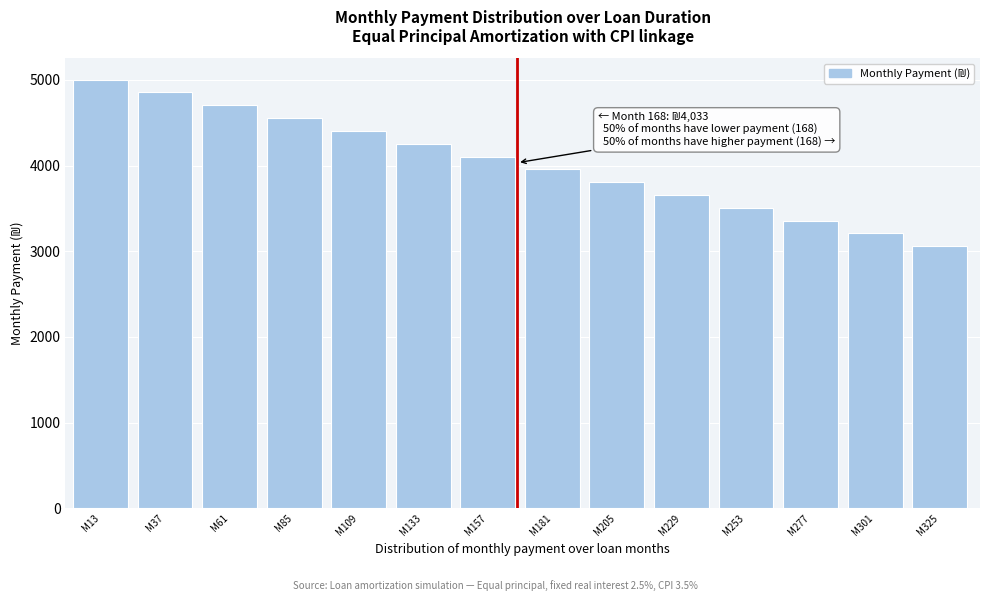

Reading left to right, transcribe all the data shown in this chart.

M13=5002.6	M37=4853.0	M61=4703.4	M85=4553.8	M109=4404.2	M133=4254.6	M157=4104.9	M181=3955.3	M205=3805.7	M229=3656.1	M253=3506.5	M277=3356.9	M301=3207.3	M325=3057.7